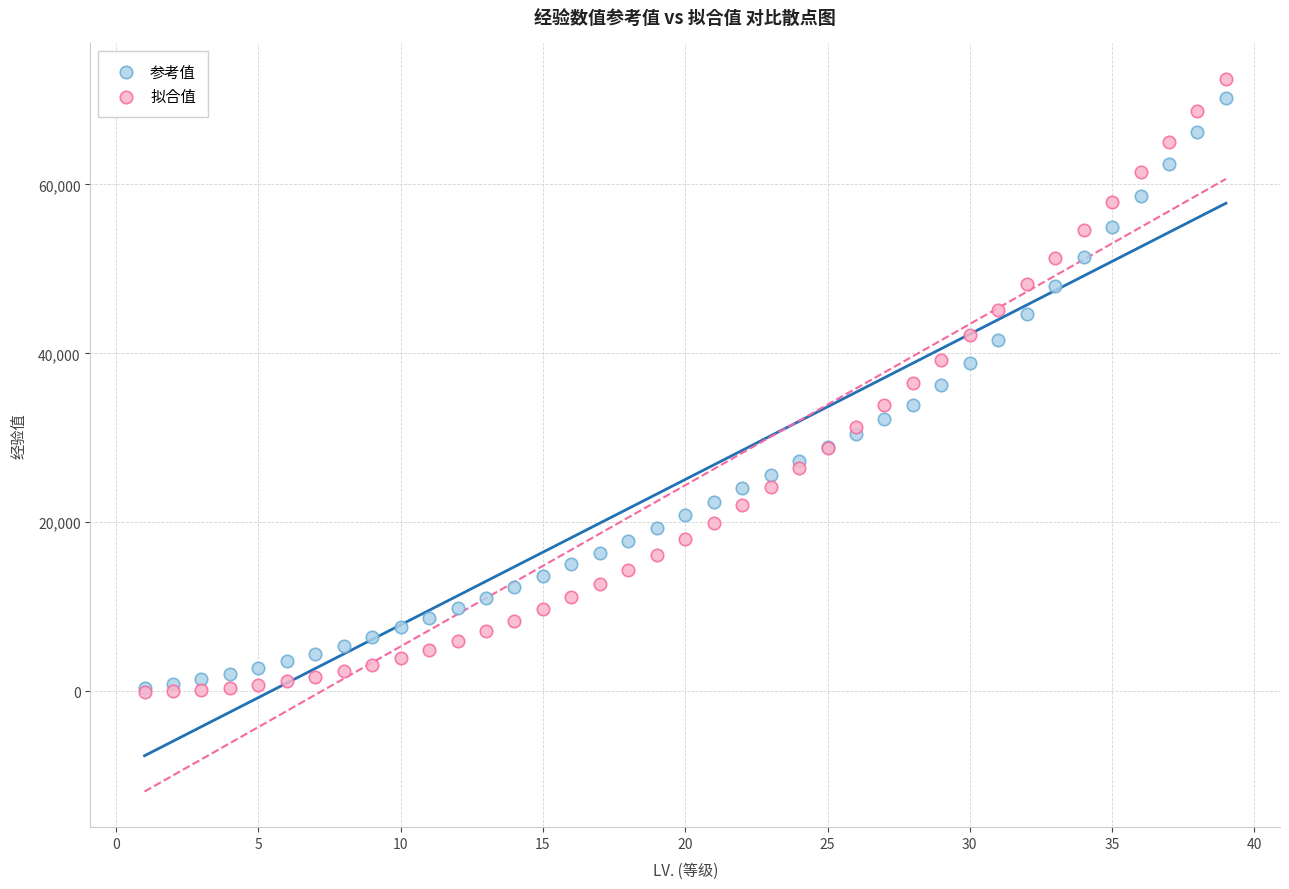

Which series contains the highest Y value?

拟合值